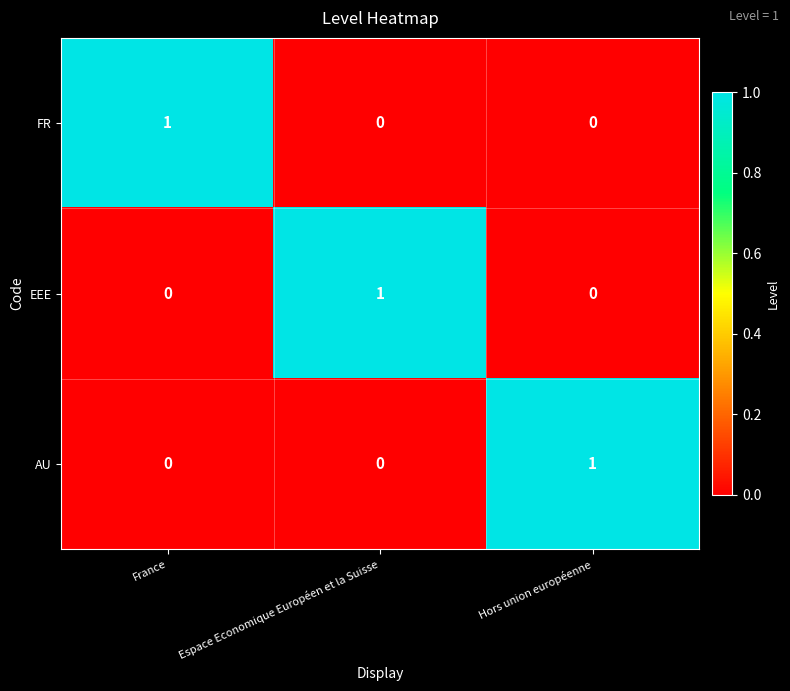

Count the FR values in the range 0 to 1.

3